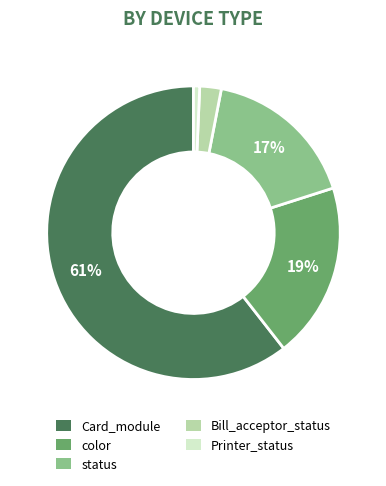

To the nearest percent, what is the average slice percentage?

20%